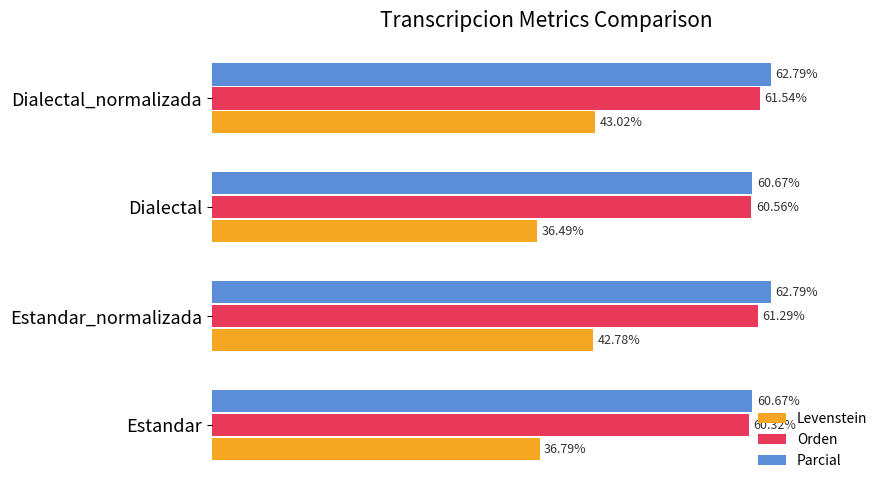

At which category does the chart reach its minimum across all series?

Dialectal